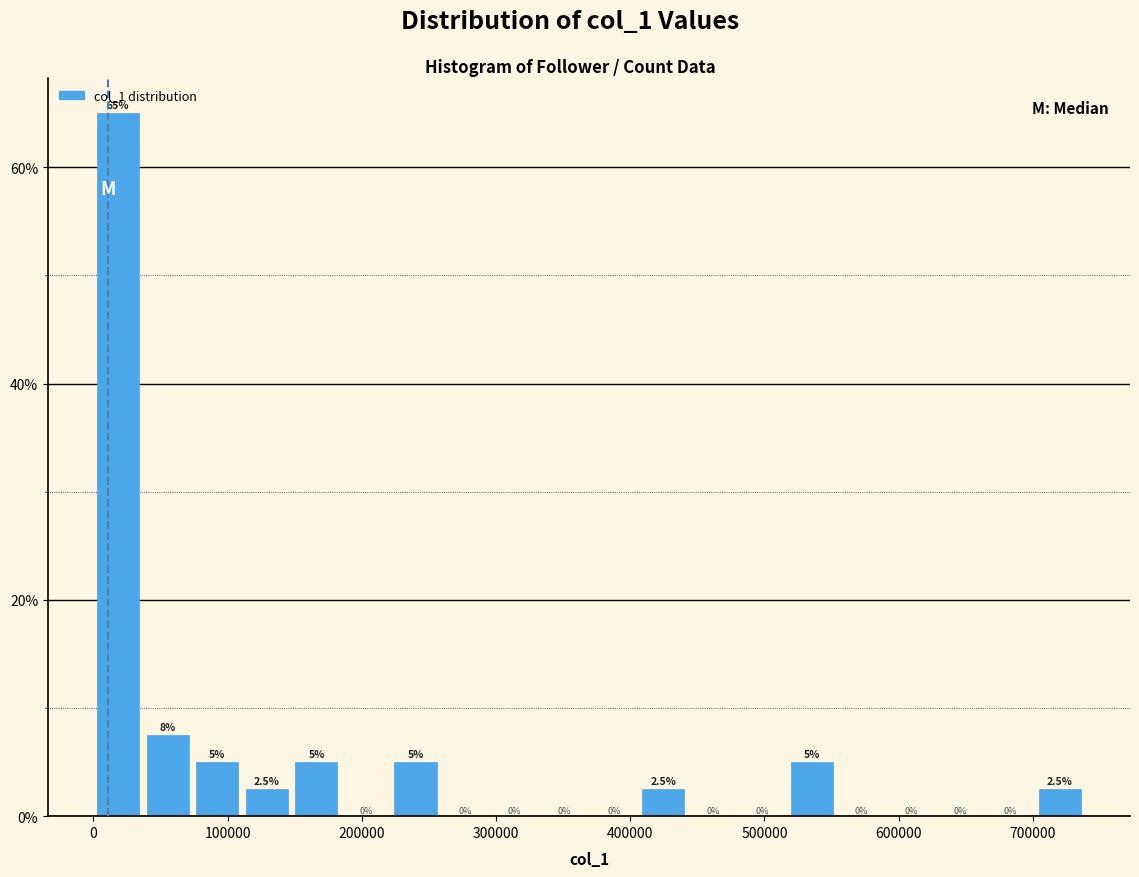

Read against the x-axis, roughly where is the centre of the tallest bar?

20000